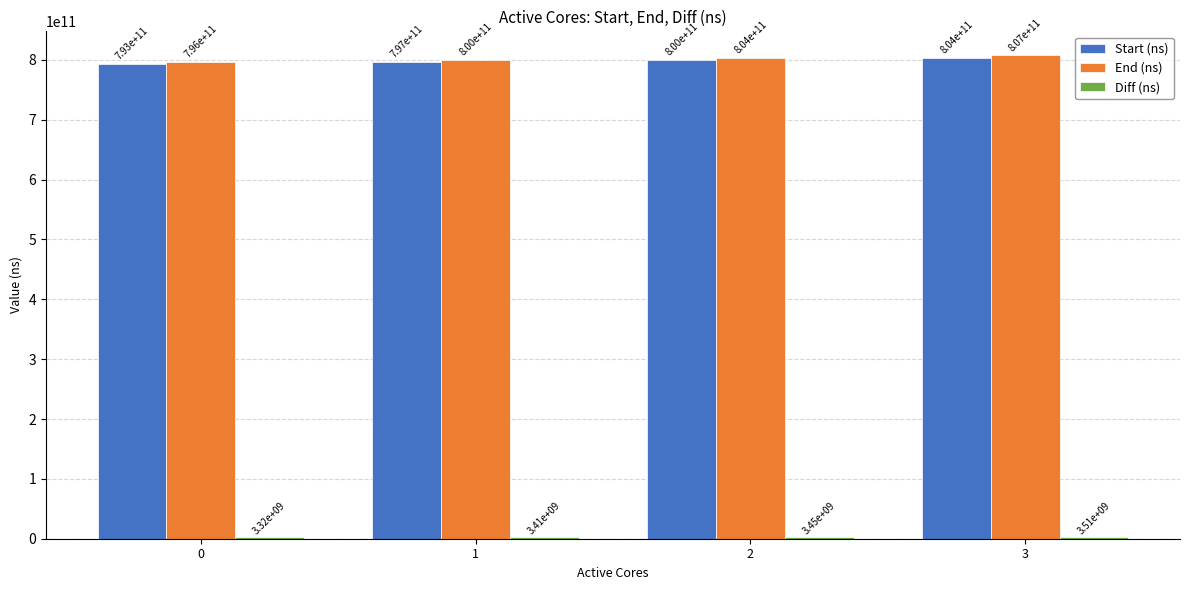

True or false: End (ns) has a value of 1346773836366 at 1.

False